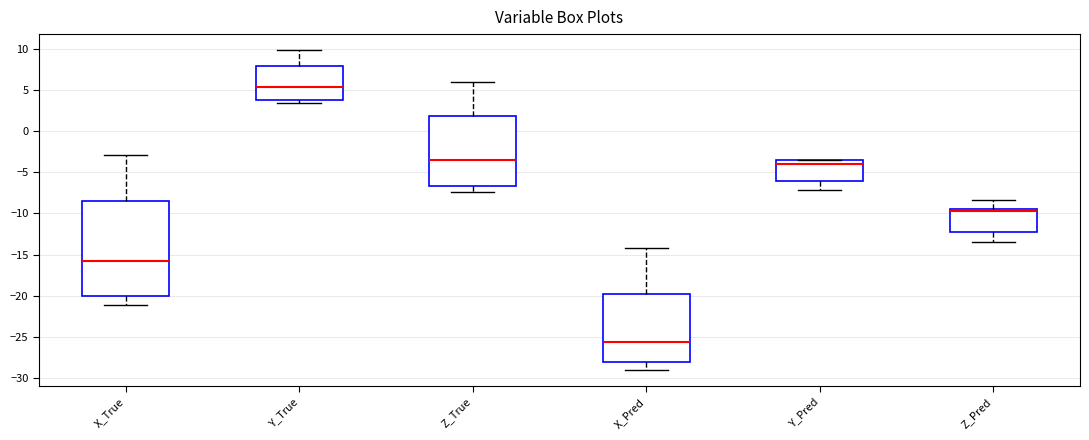

Which box is the tallest, from its lower edge to its upper edge?

X_True